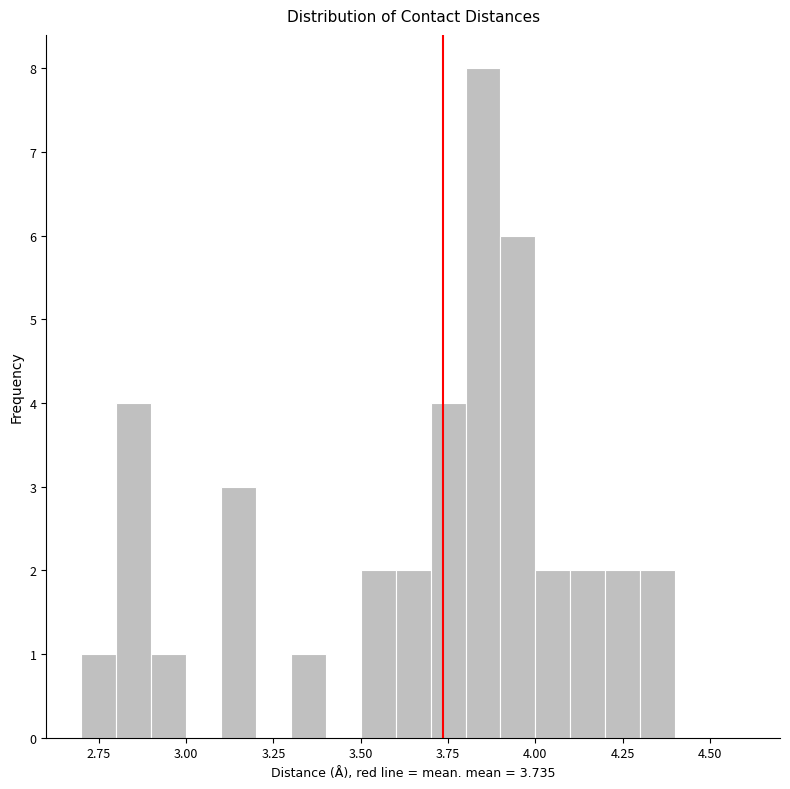

Read against the x-axis, roughly where is the centre of the tallest bar?

3.85